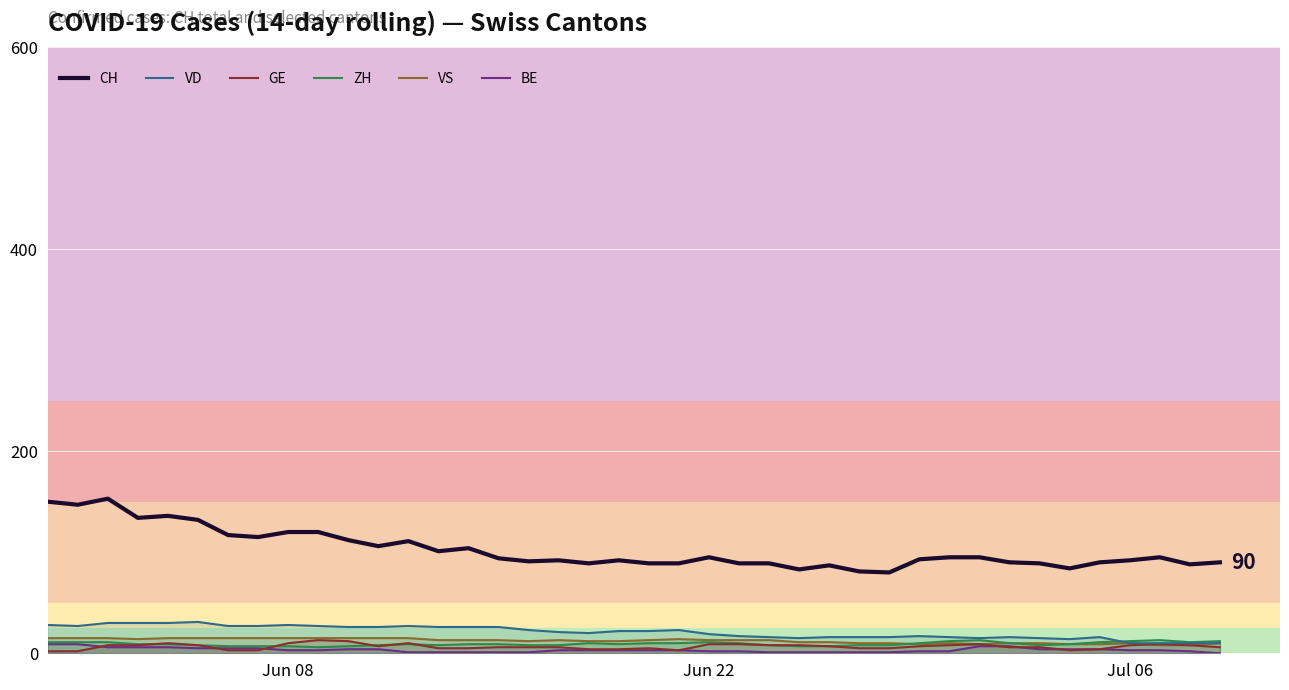

How many VS values are between 10 and 15?

34